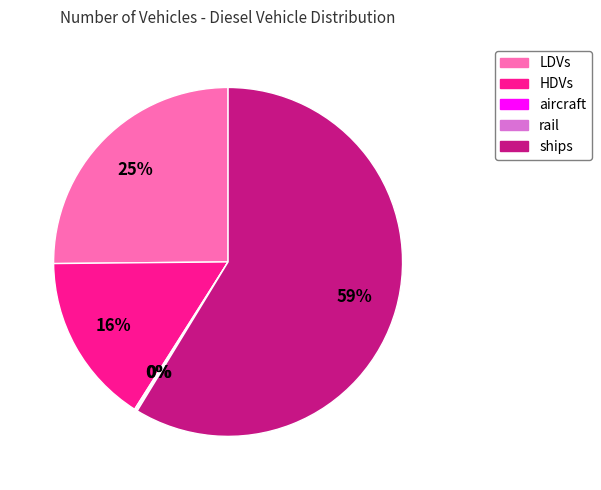

Is the sum of ships and HDVs greater than half?

Yes